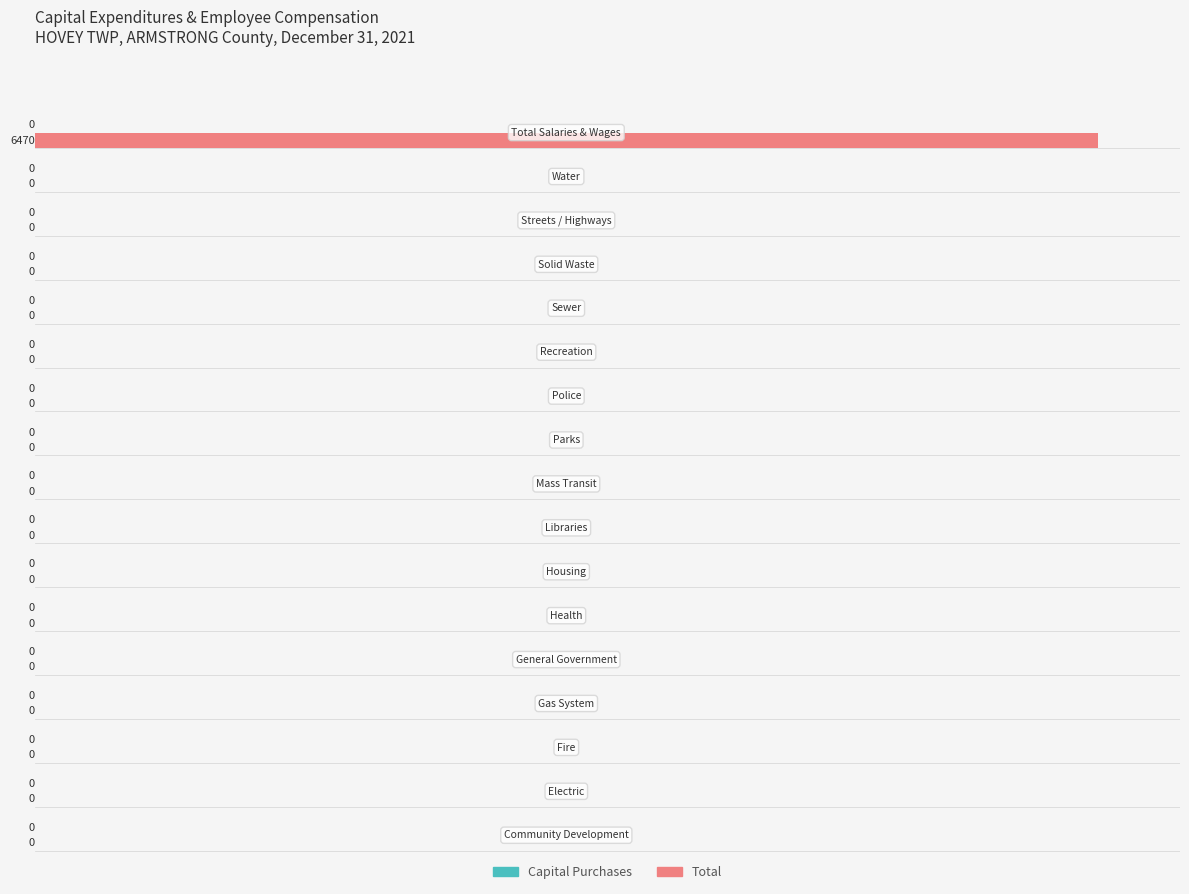

How many distinct data groups are displayed?

1